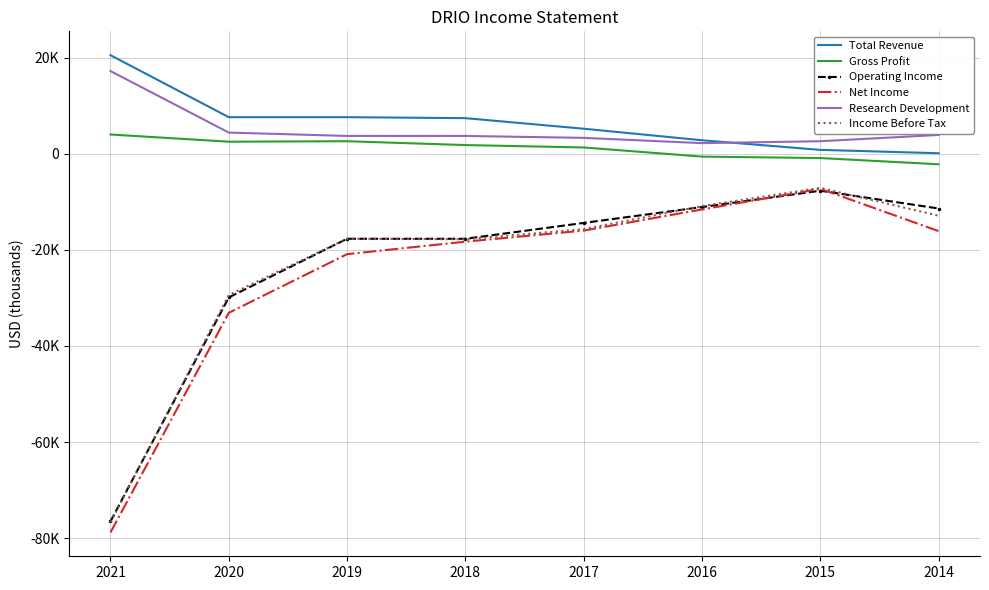

What are all the series names shown in the legend?

Total Revenue, Gross Profit, Operating Income, Net Income, Research Development, Income Before Tax